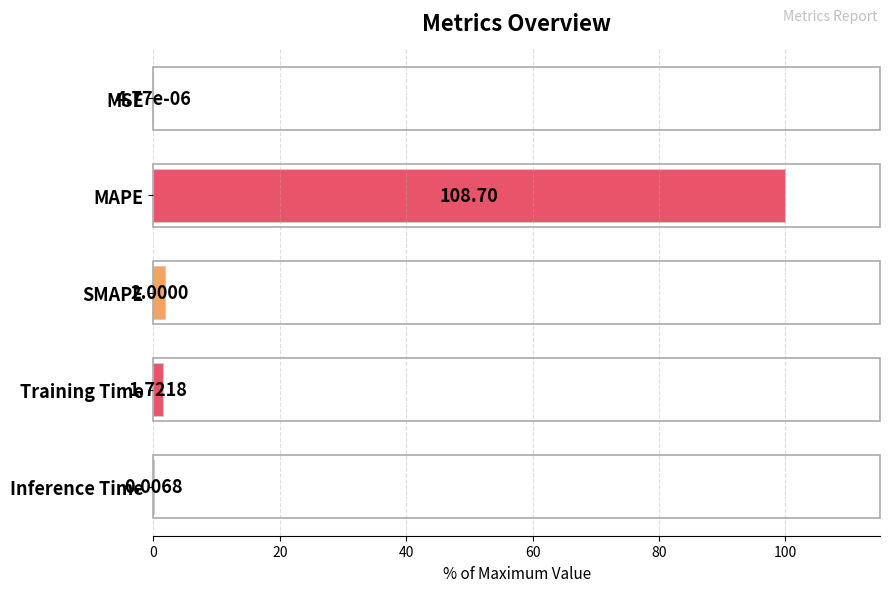

How many data points does each series have?

5